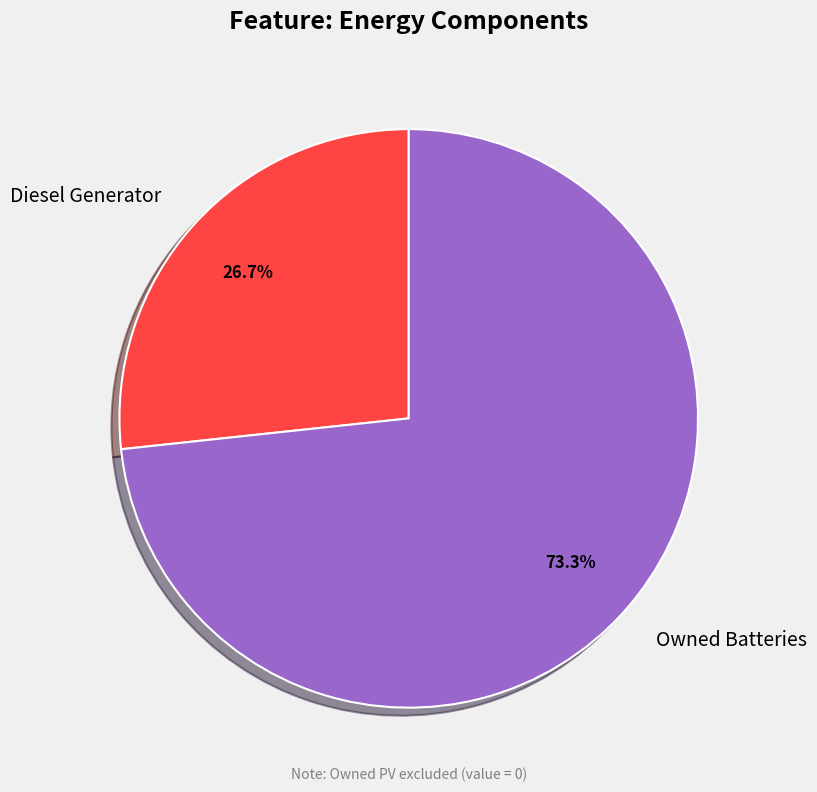

Rank the categories by value from highest to lowest.

Owned Batteries, Diesel Generator